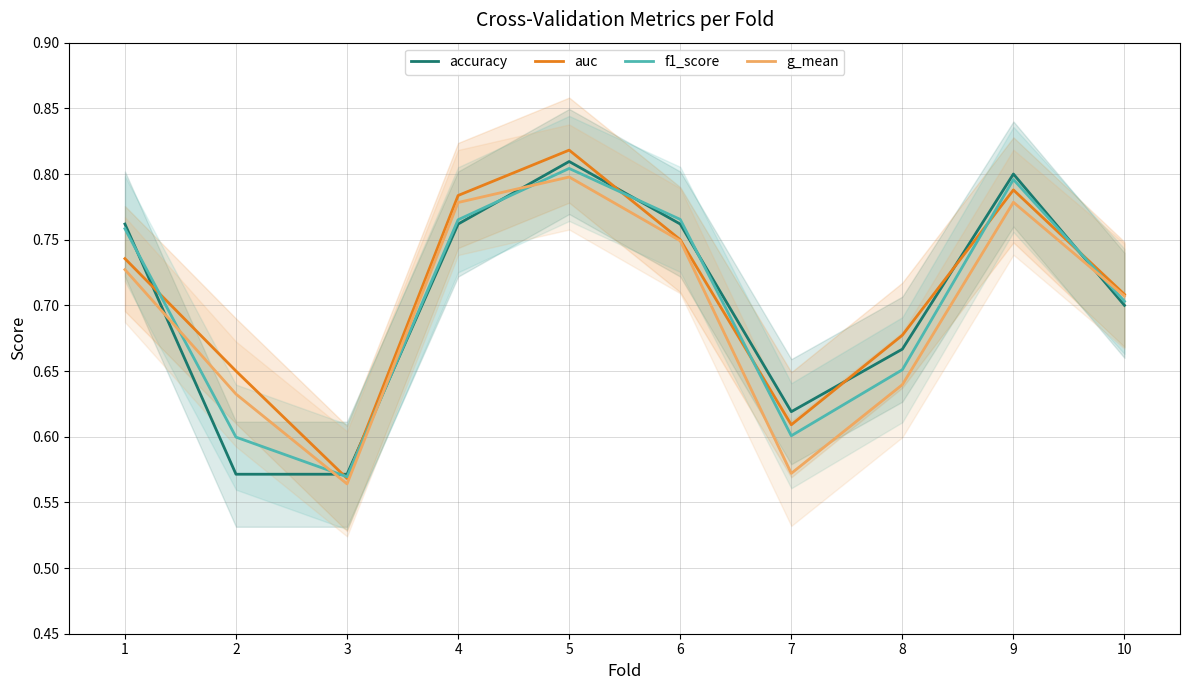

Reading right to left, what are all the values shown in this chart?

accuracy: 10=0.7	9=0.8	8=0.7	7=0.6	6=0.8	5=0.8	4=0.8	3=0.6	2=0.6	1=0.8
auc: 10=0.7	9=0.8	8=0.7	7=0.6	6=0.8	5=0.8	4=0.8	3=0.6	2=0.7	1=0.7
f1_score: 10=0.7	9=0.8	8=0.7	7=0.6	6=0.8	5=0.8	4=0.8	3=0.6	2=0.6	1=0.8
g_mean: 10=0.7	9=0.8	8=0.6	7=0.6	6=0.7	5=0.8	4=0.8	3=0.6	2=0.6	1=0.7